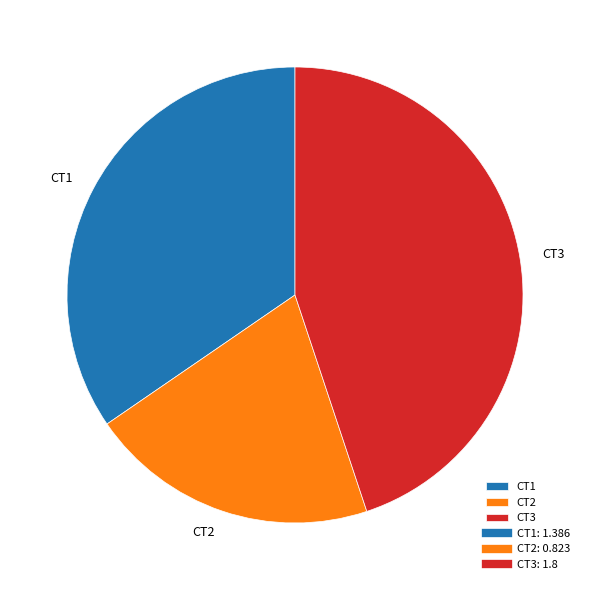

Does CT2 account for over 50% of the chart?

No